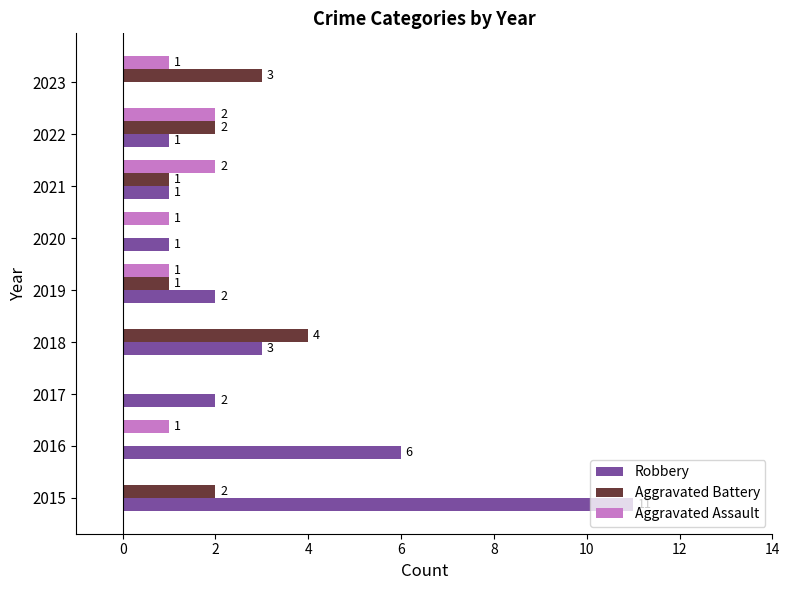

What is the average value of the Aggravated Battery series?

1